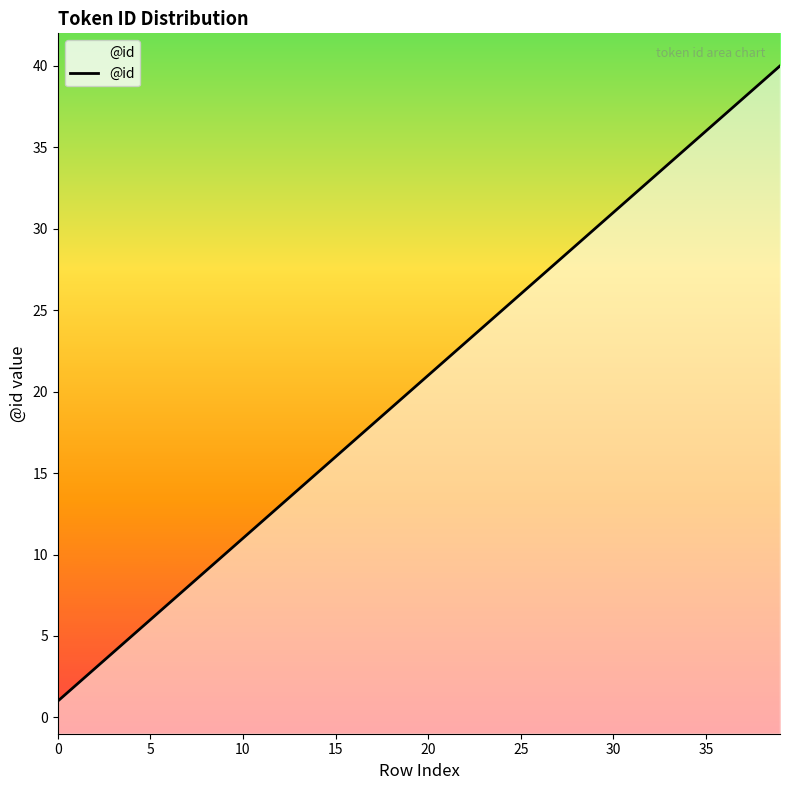

What is the sum of all values?

820